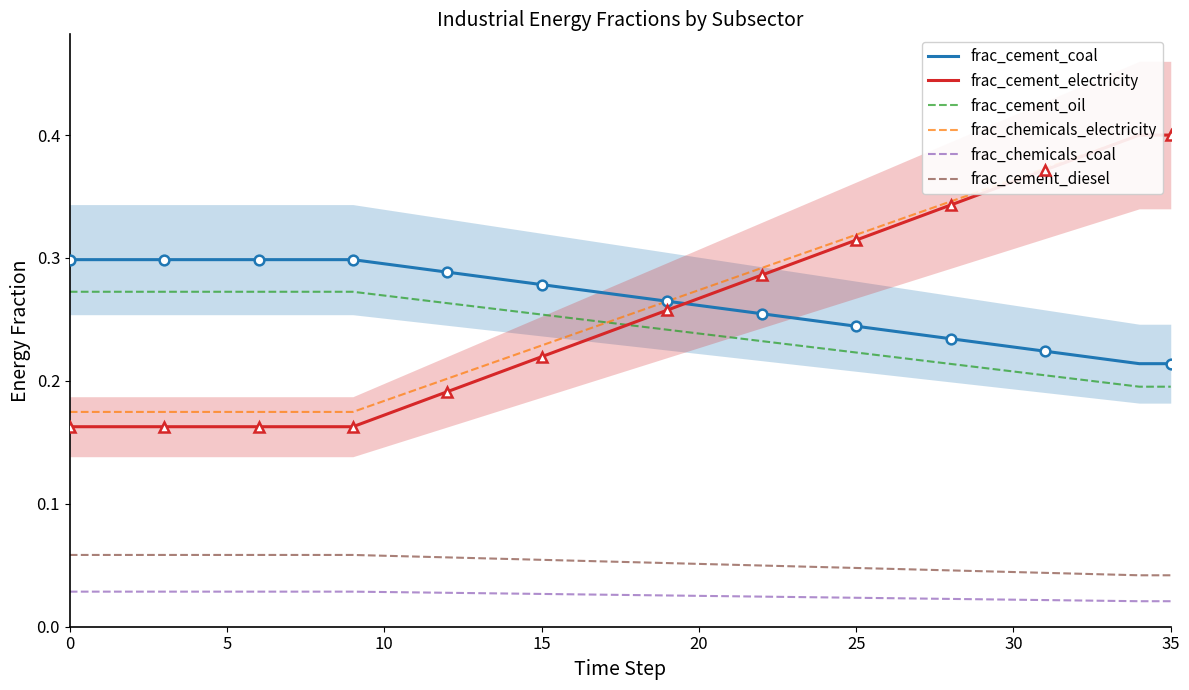

What is the maximum value for frac_cement_coal?

0.3